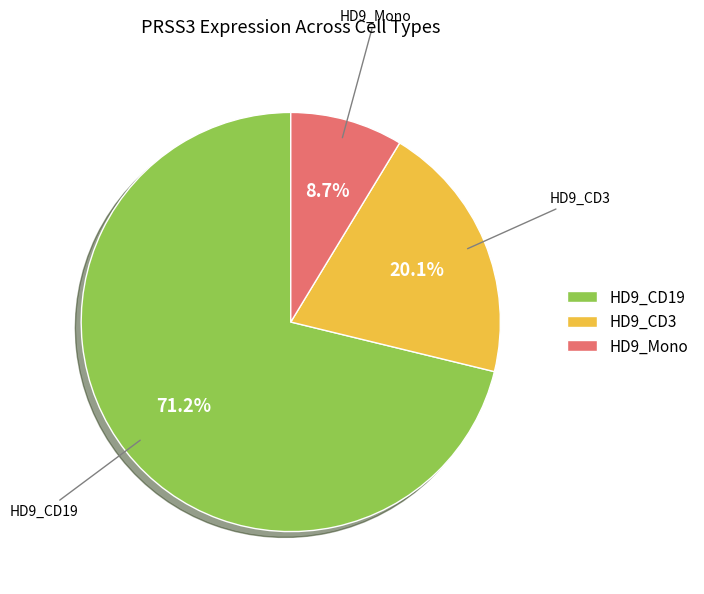

Does any single category account for the majority?

Yes